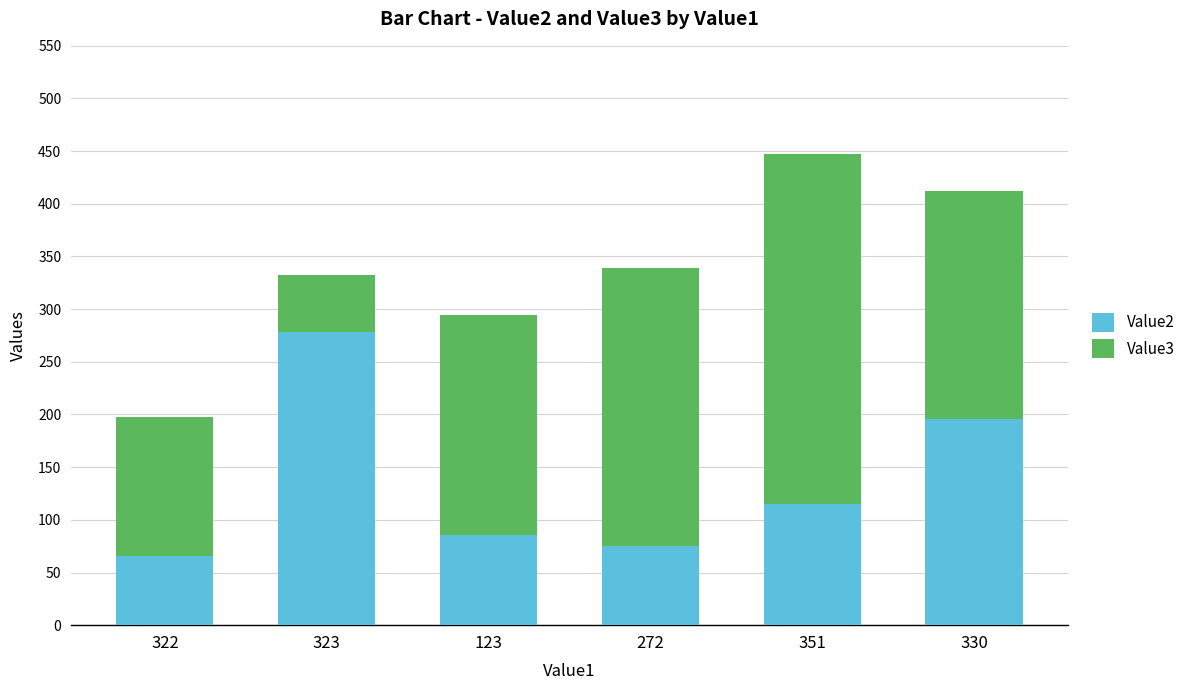

Is it true that Value2 equals 115 at 351?

True